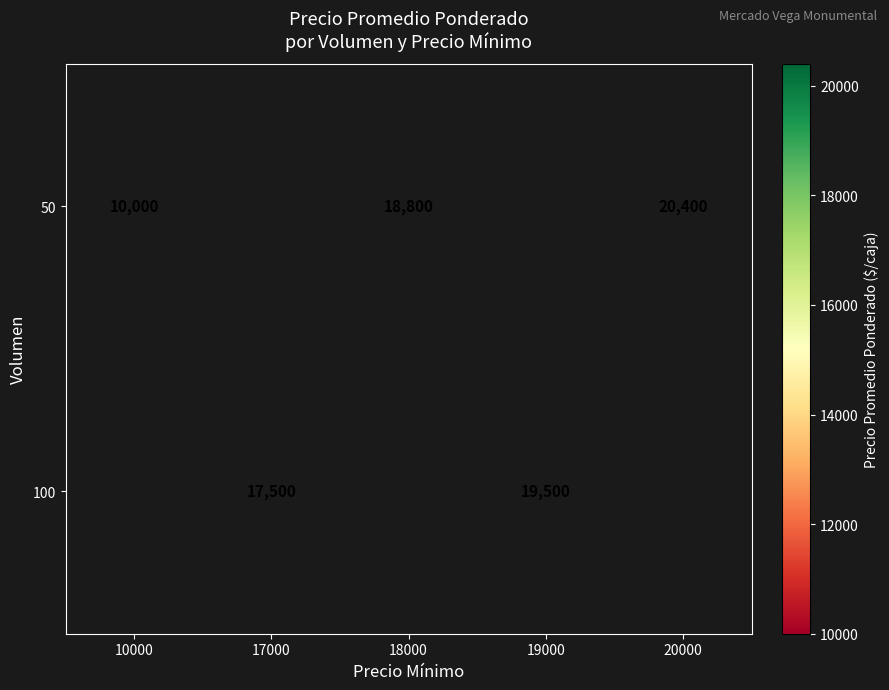

What is the sum of the 50 values at 18000 and 10000?

28800